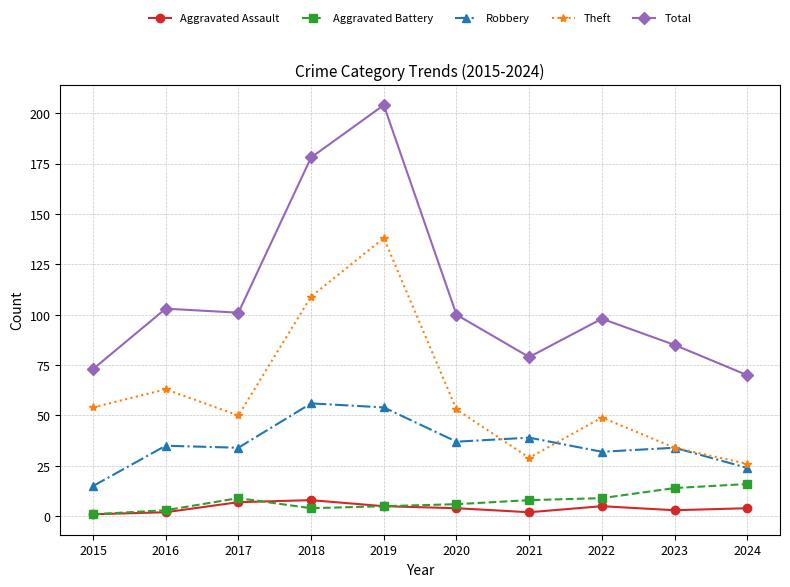

Where is the first local maximum for Total?

2016